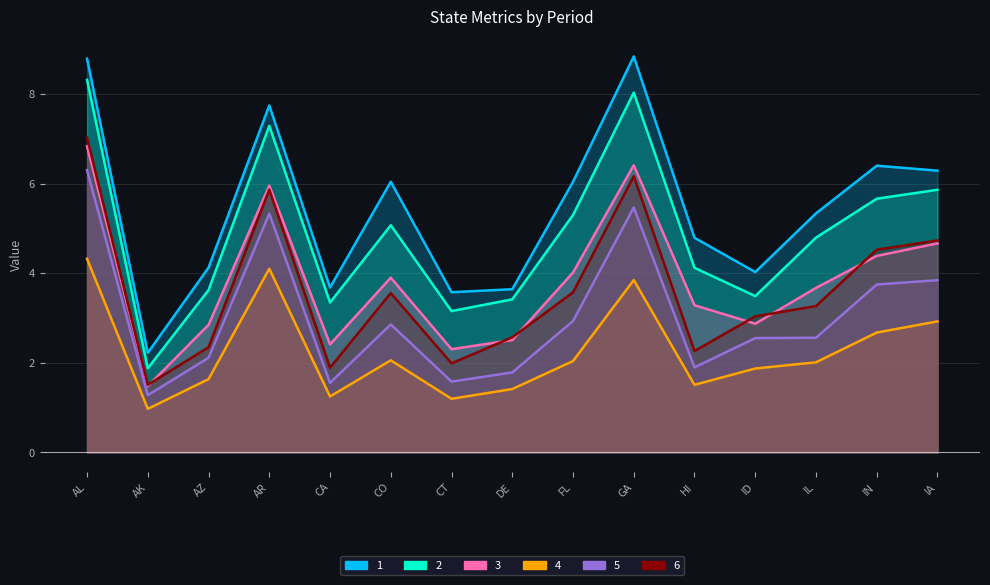

Rank the series by their maximum value, from highest to lowest.

1, 2, 6, 3, 5, 4